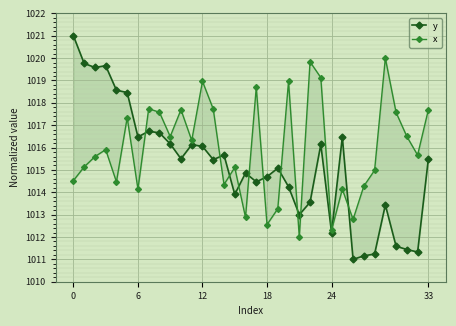

How many interior local valleys does the x series have?

11